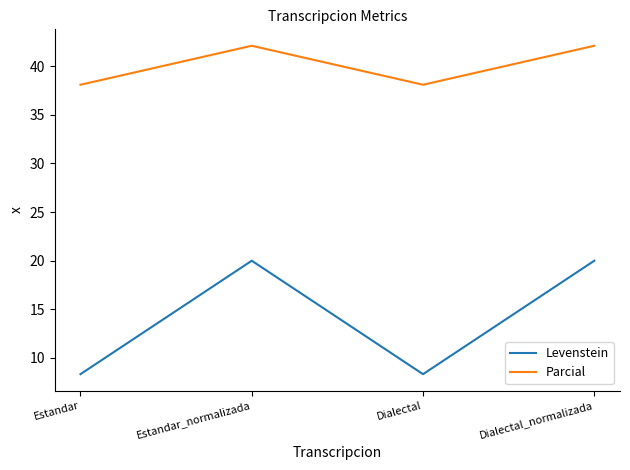

True or false: Parcial and Levenstein cross at least once.

False